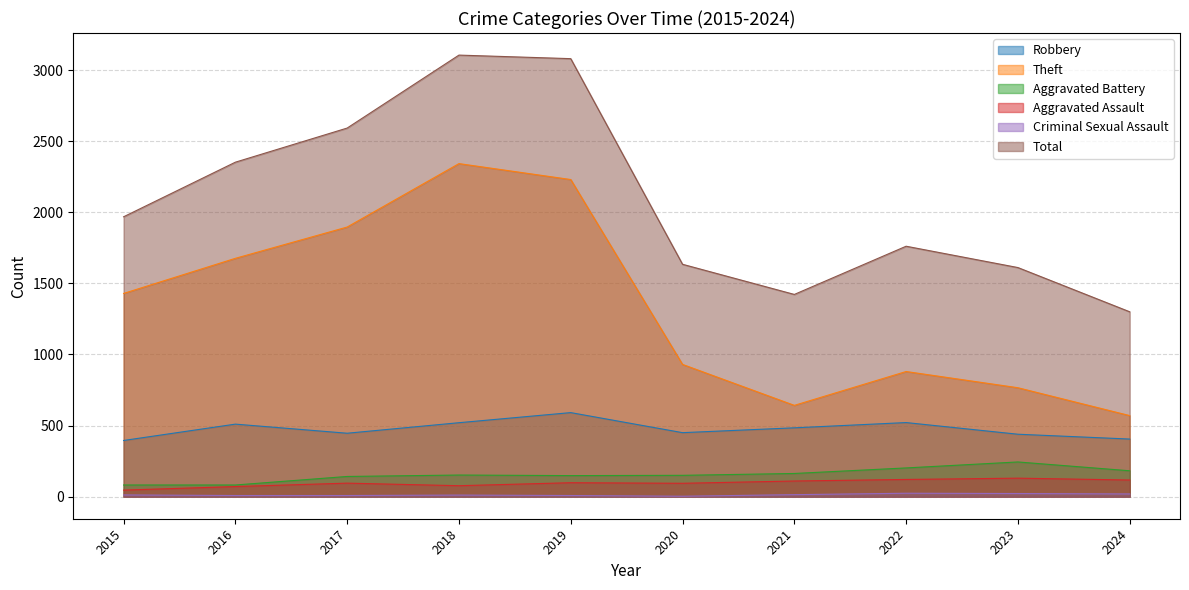

The value of Aggravated Battery at 2019 is 148. True or false?

True